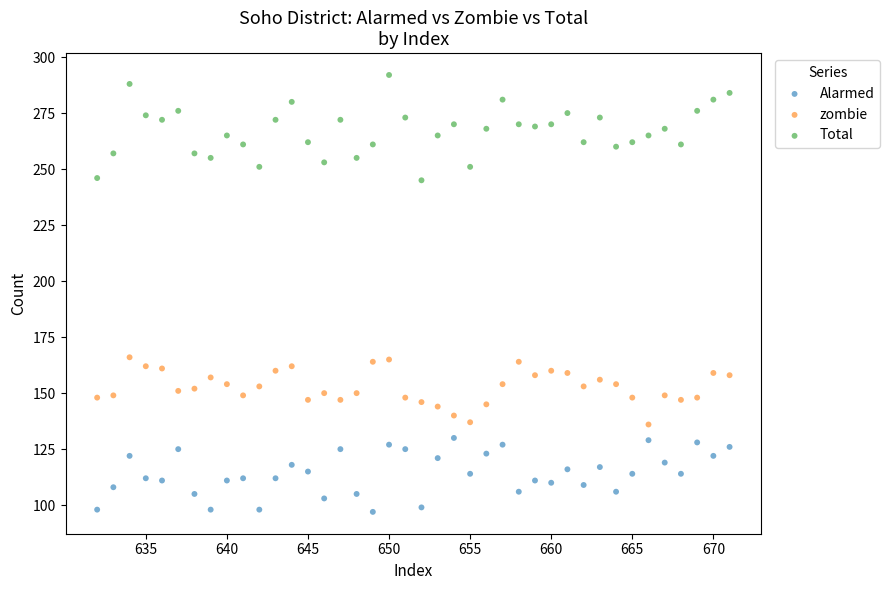

Which series contains the highest Y value?

Total